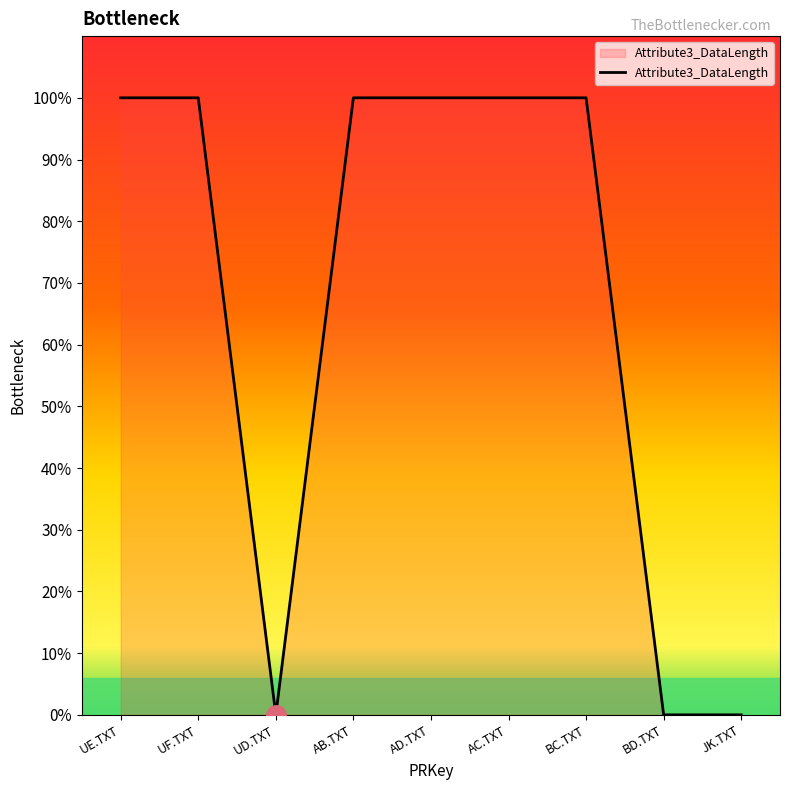

The value at UE.TXT is 30. True or false?

False